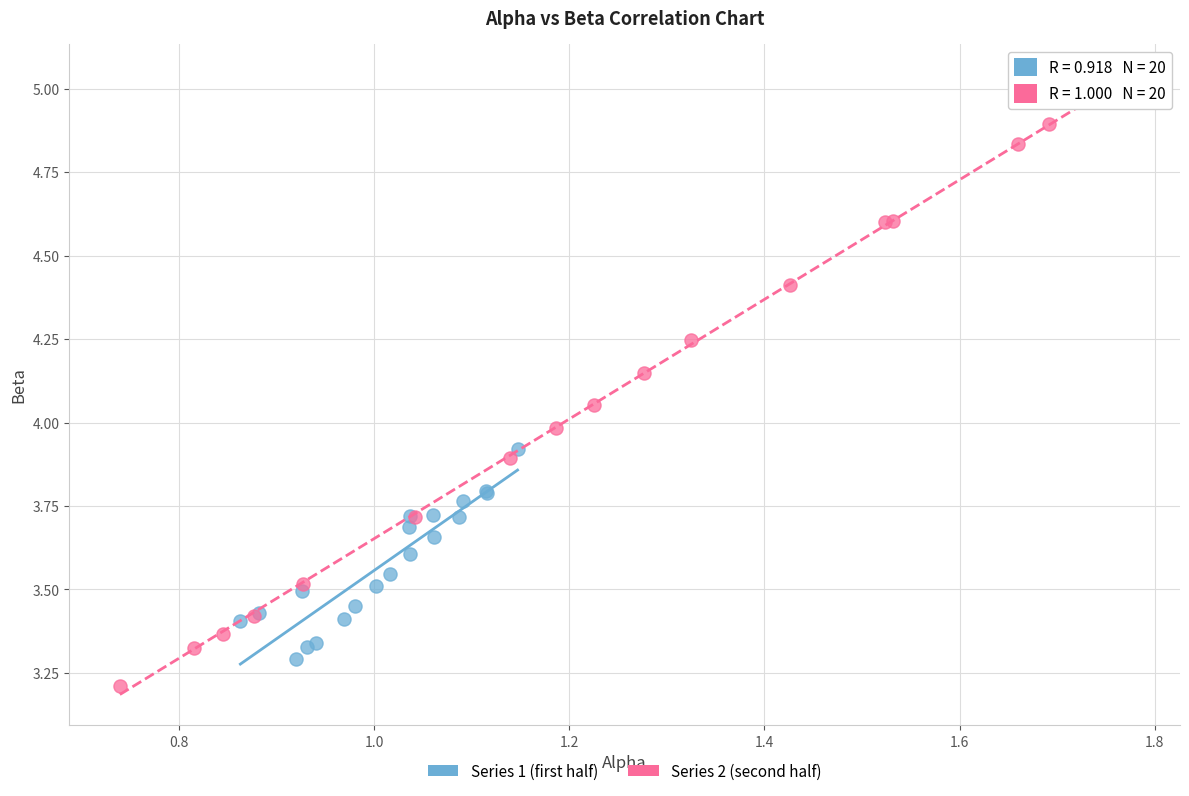

Which series has the largest Y range (max minus min)?

Series 2 (second half)